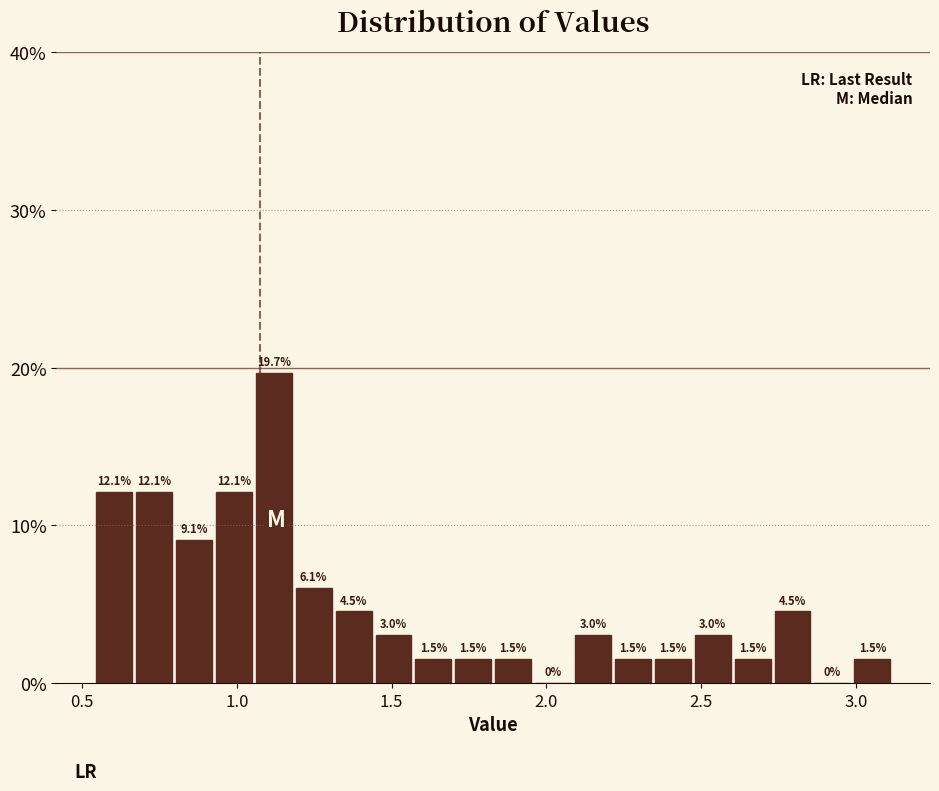

Read against the x-axis, roughly where is the centre of the tallest bar?

1.10